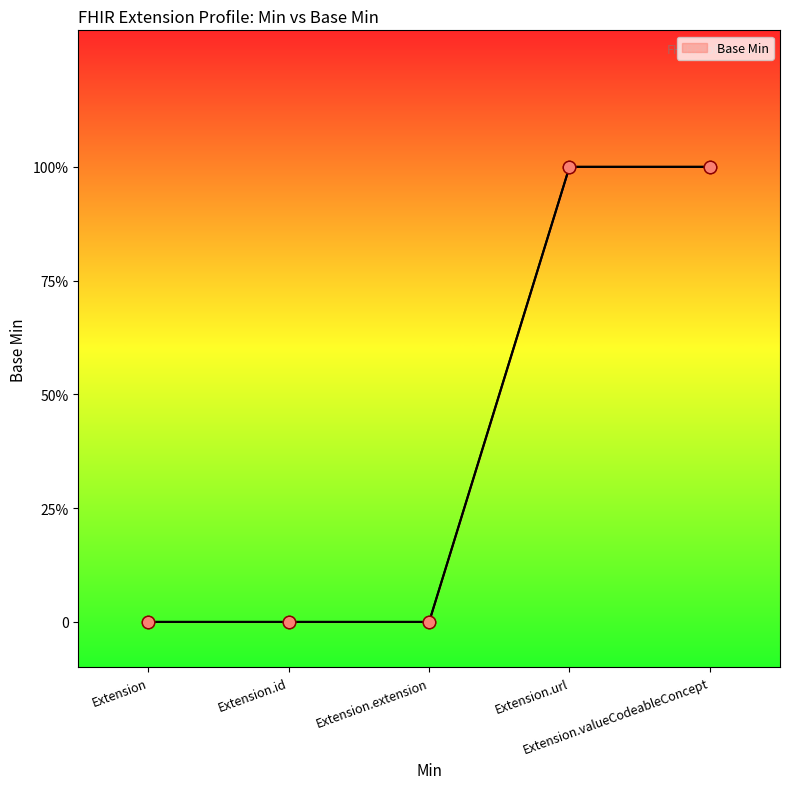

What is the change in value from Extension.extension to Extension.url?

+1